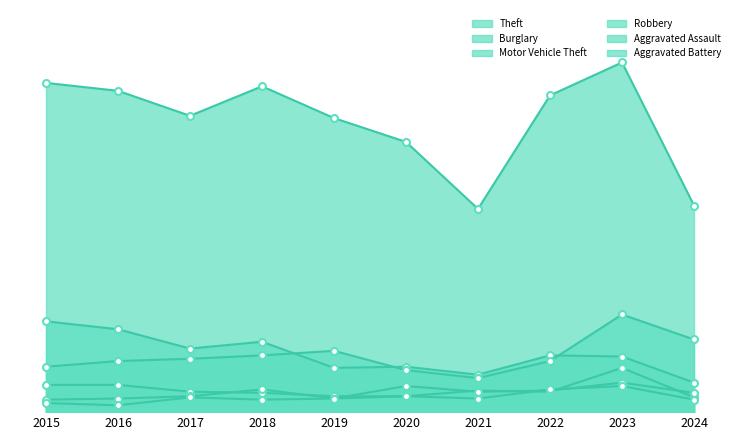

True or false: Burglary has a value of 99 at 2016.

False